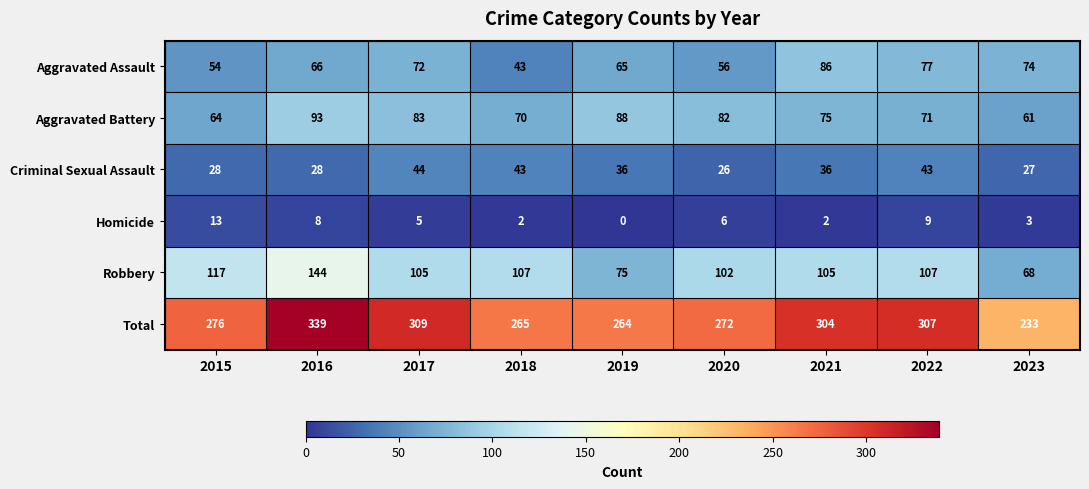

At 2019, list the series in order from largest to smallest.

Total, Aggravated Battery, Robbery, Aggravated Assault, Criminal Sexual Assault, Homicide